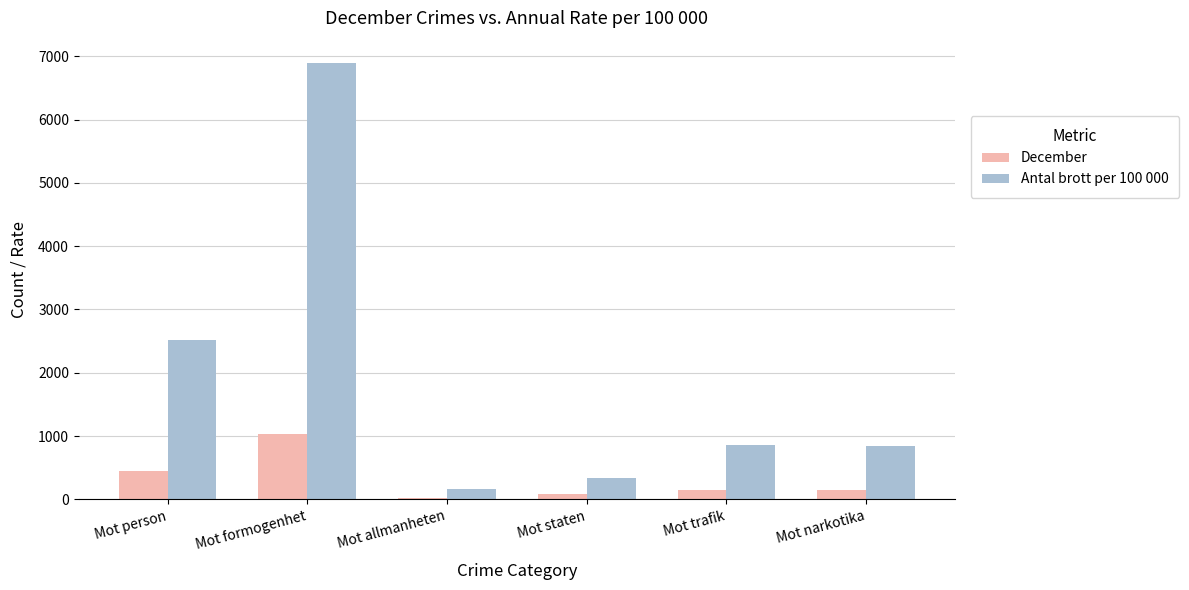

How many bars are there in total?

12